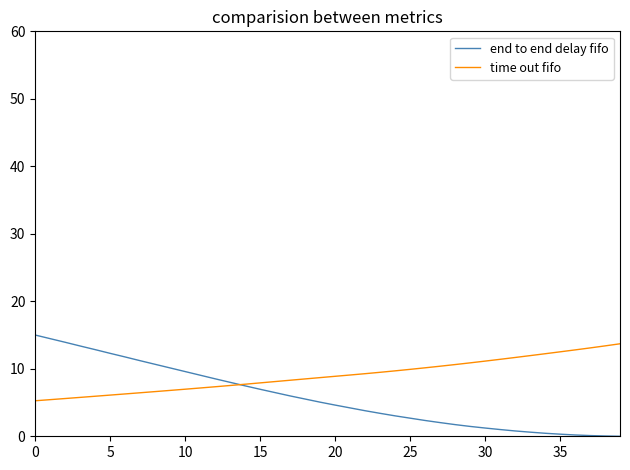

Rank the series by their average value, from highest to lowest.

time out fifo, end to end delay fifo